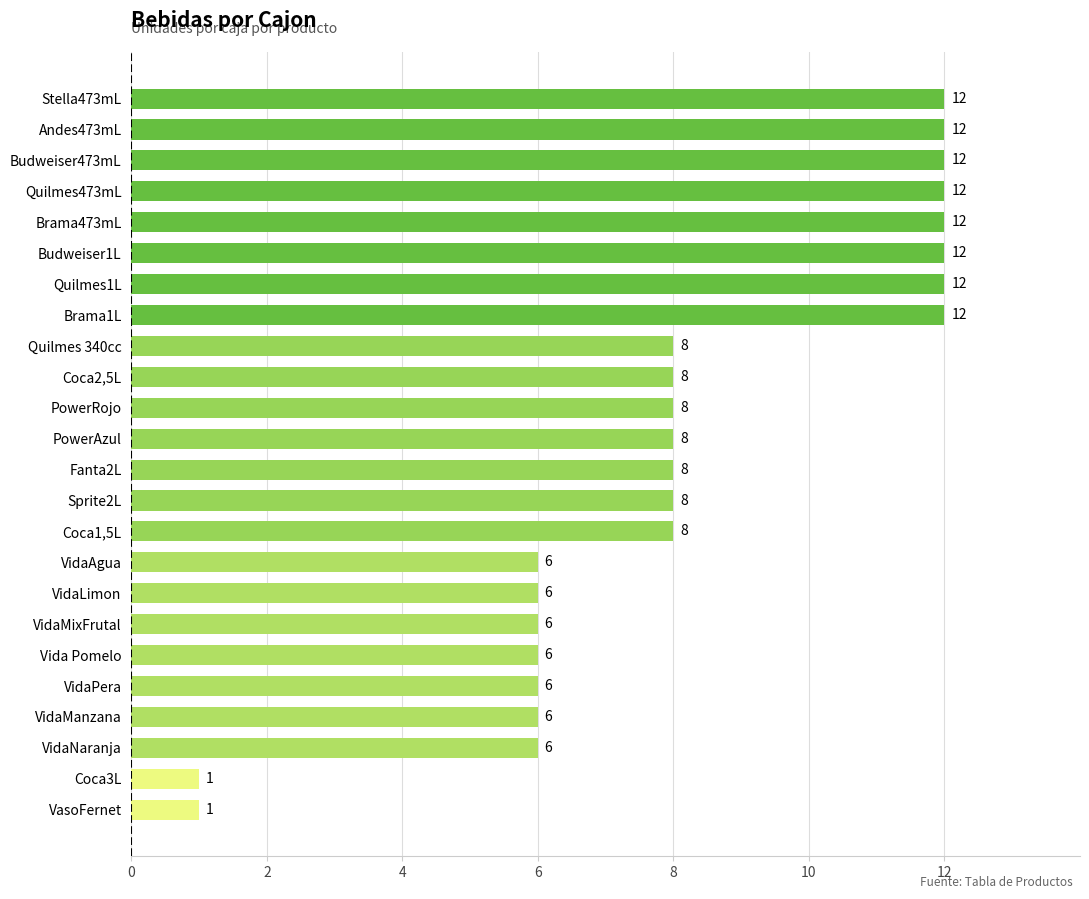

What is the difference between the maximum and minimum values?

11